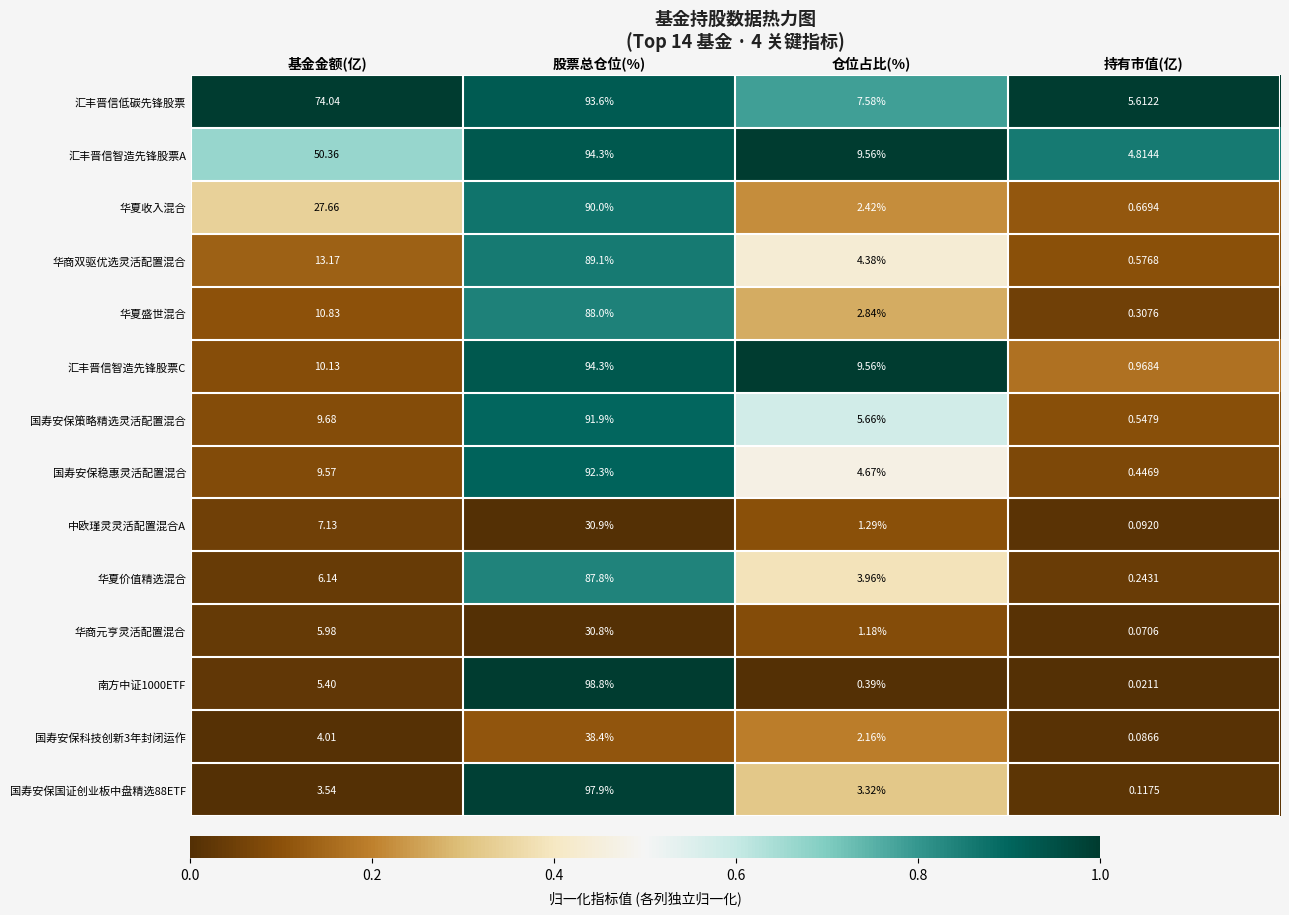

At which category is the sum across all series the highest?

股票总仓位(%)